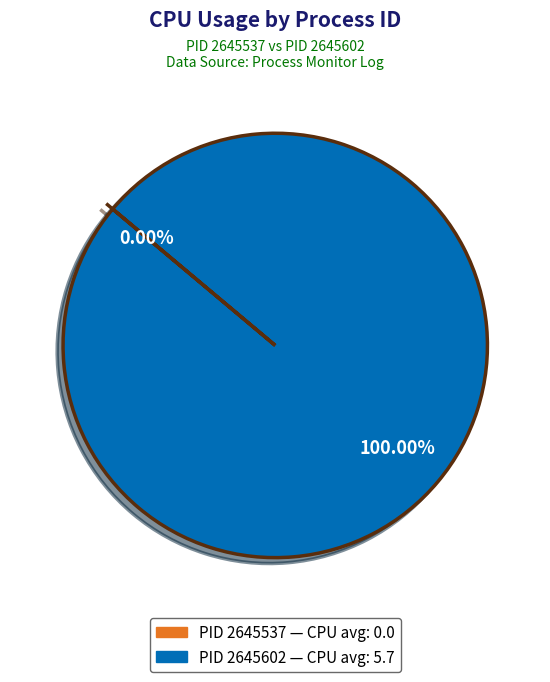

To the nearest percent, what percentage of the pie is 2645602?

100%